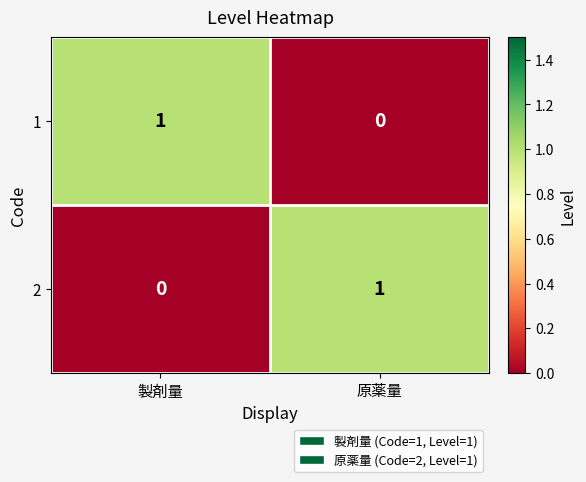

The value of 1 at 原薬量 is 0. True or false?

True